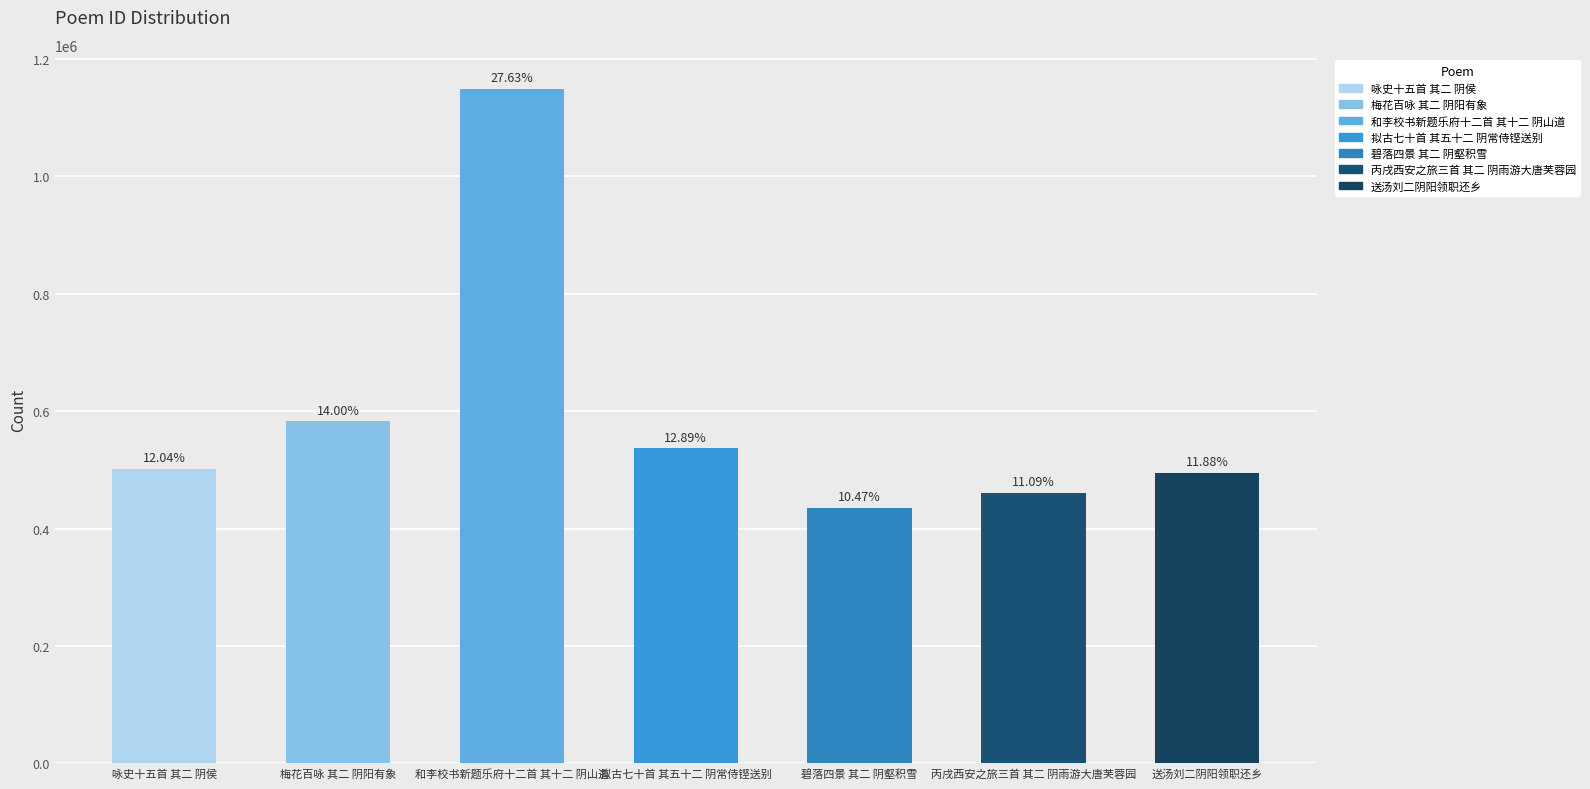

Reading left to right, what are all the values shown in this chart?

咏史十五首 其二 阴侯=500991	梅花百咏 其二 阴阳有象=582562	和李校书新题乐府十二首 其十二 阴山道=1149684	拟古七十首 其五十二 阴常侍铿送别=536437	碧落四景 其二 阴壑积雪=435564	丙戌西安之旅三首 其二 阴雨游大唐芙蓉园=461402	送汤刘二阴阳领职还乡=494304